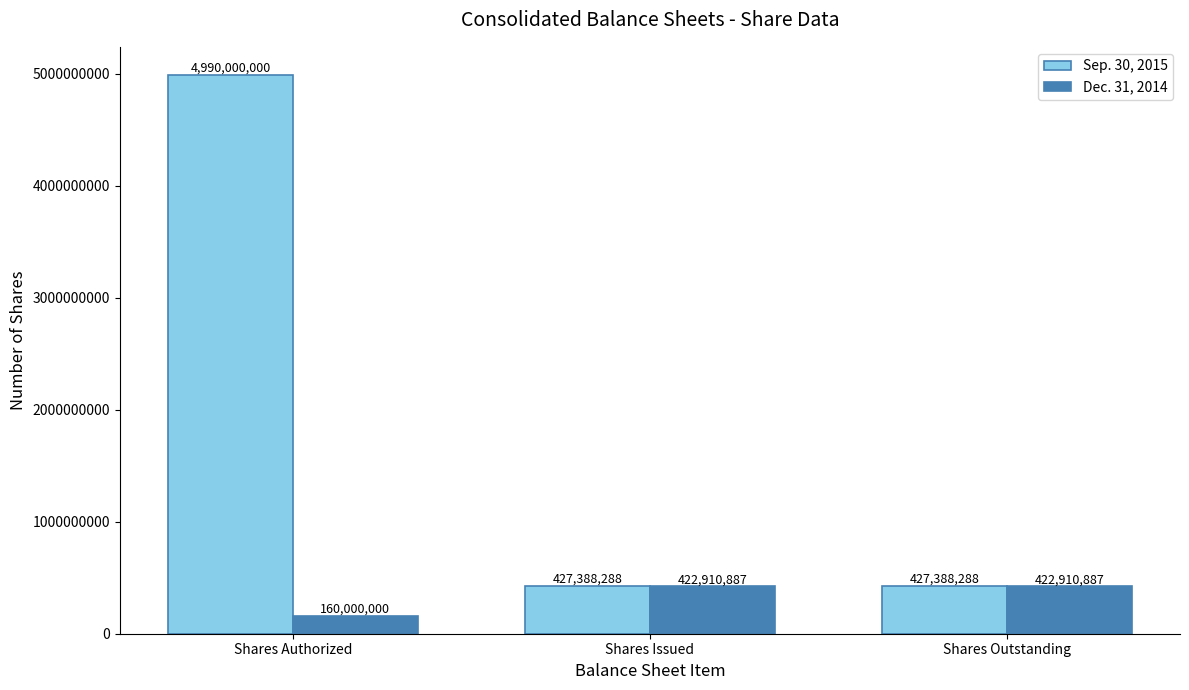

Is it true that Sep. 30, 2015 equals 1025288478 at Shares Authorized?

False